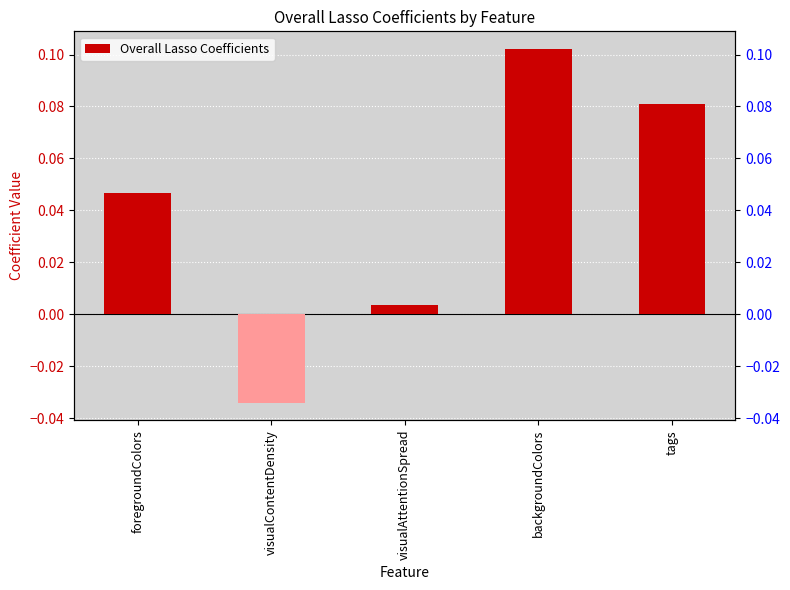

Reading left to right, list all the values displayed in this chart.

0.0	-0.0	0.0	0.1	0.1